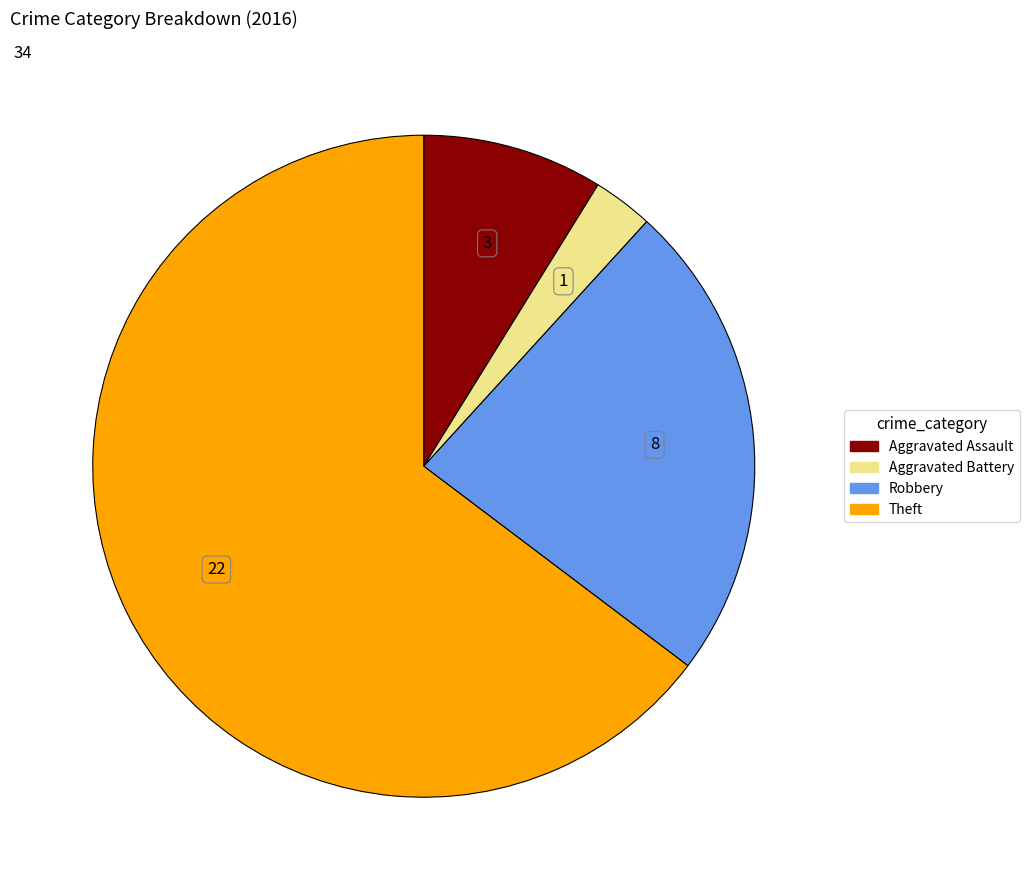

Does any single category account for the majority?

Yes